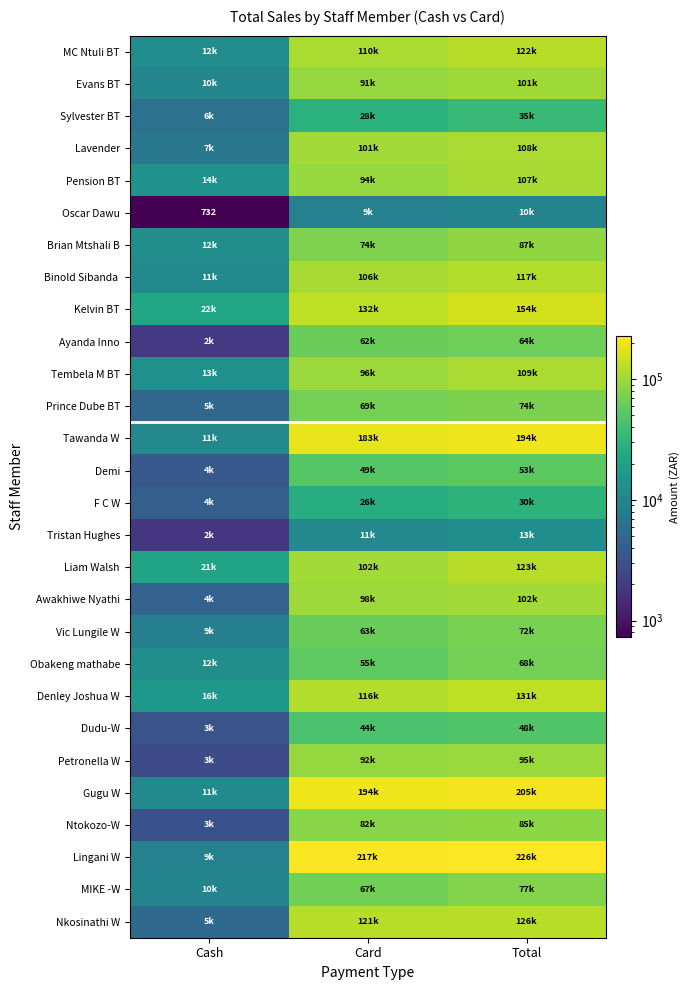

At how many categories does at least one series exceed 66613?

2